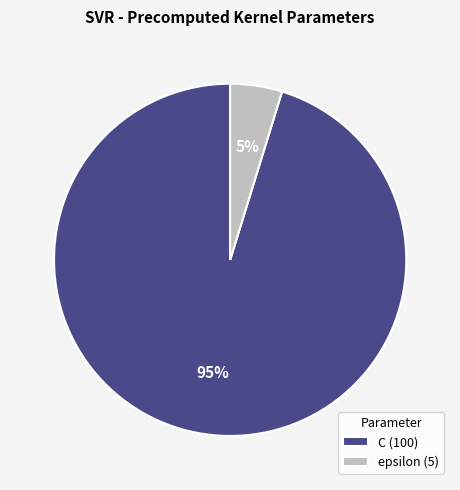

To the nearest percent, what is the combined percentage of C and epsilon?

100%